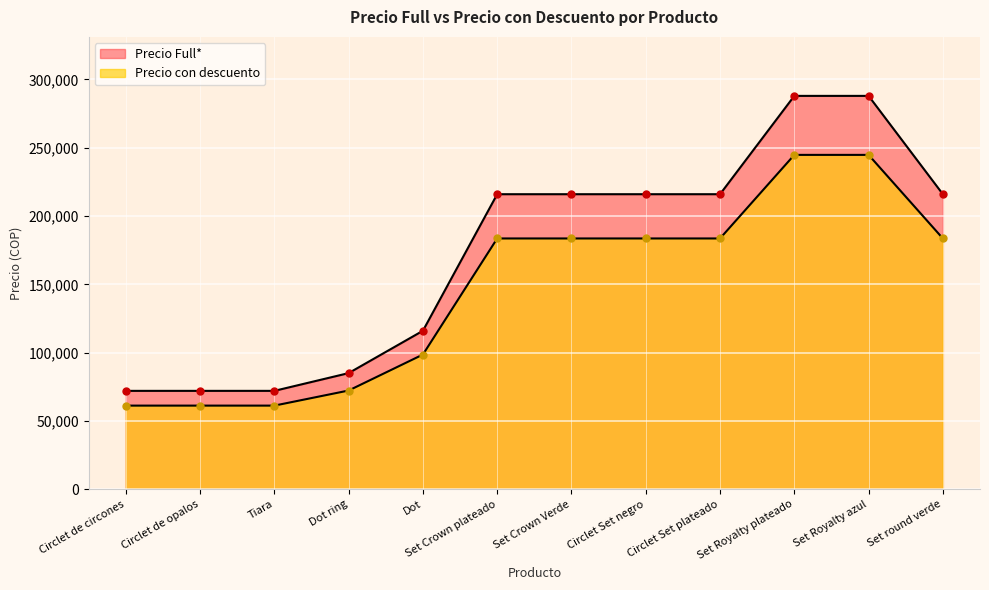

True or false: Precio con descuento and Precio Full* cross at least once.

False